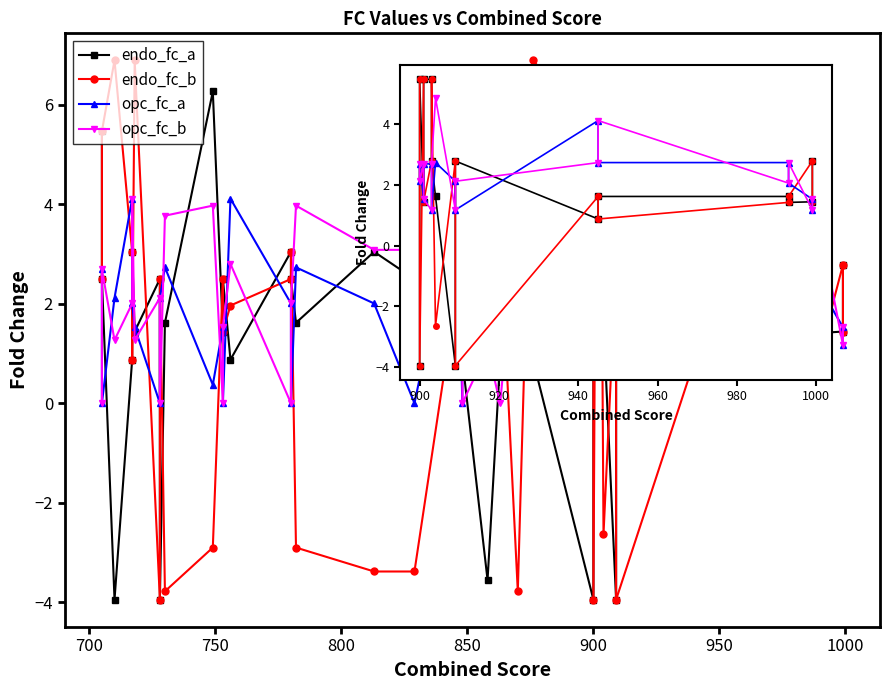

Between 850 and 1050, which series saw the biggest shift?

endo_fc_b